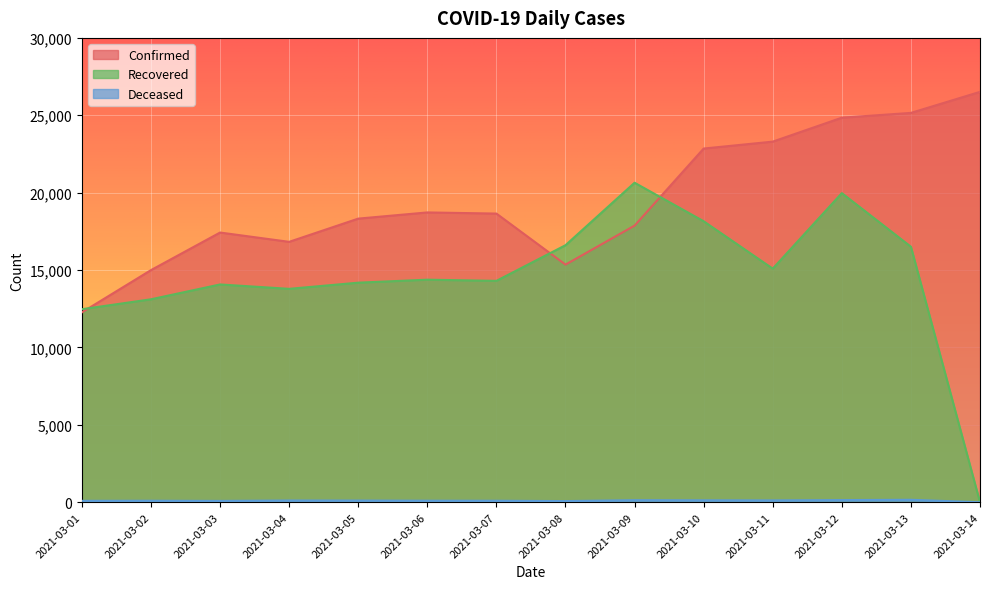

How many lines are shown in the chart?

3